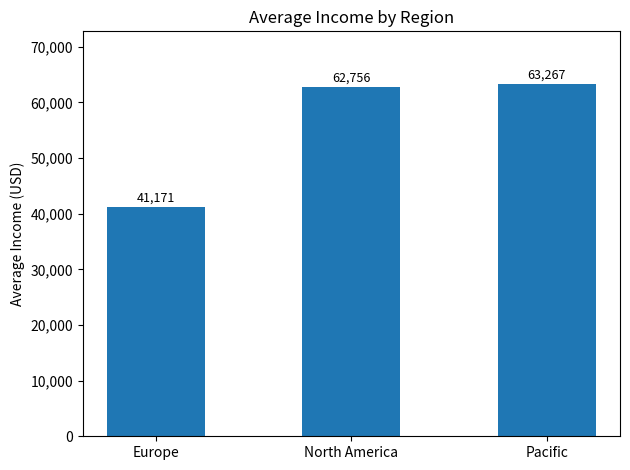

What is the difference between the values at Europe and North America?

21585.0